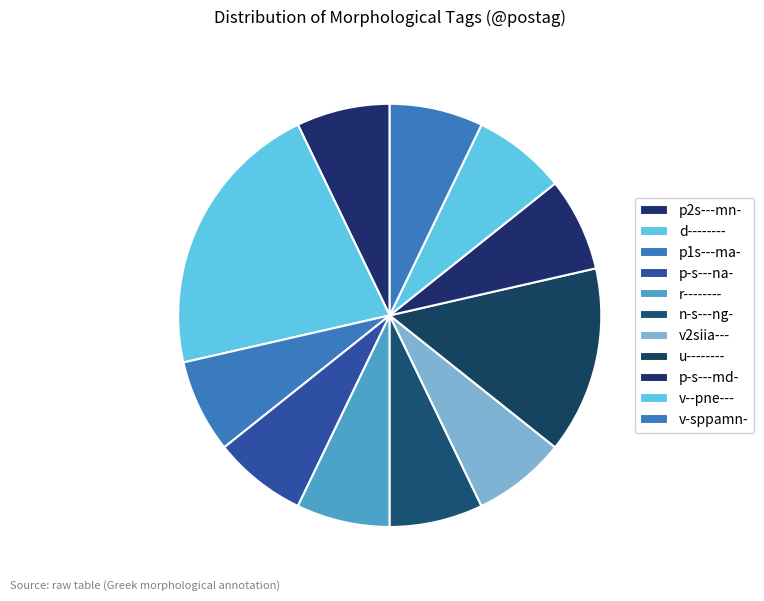

How many segments does this pie chart have?

11